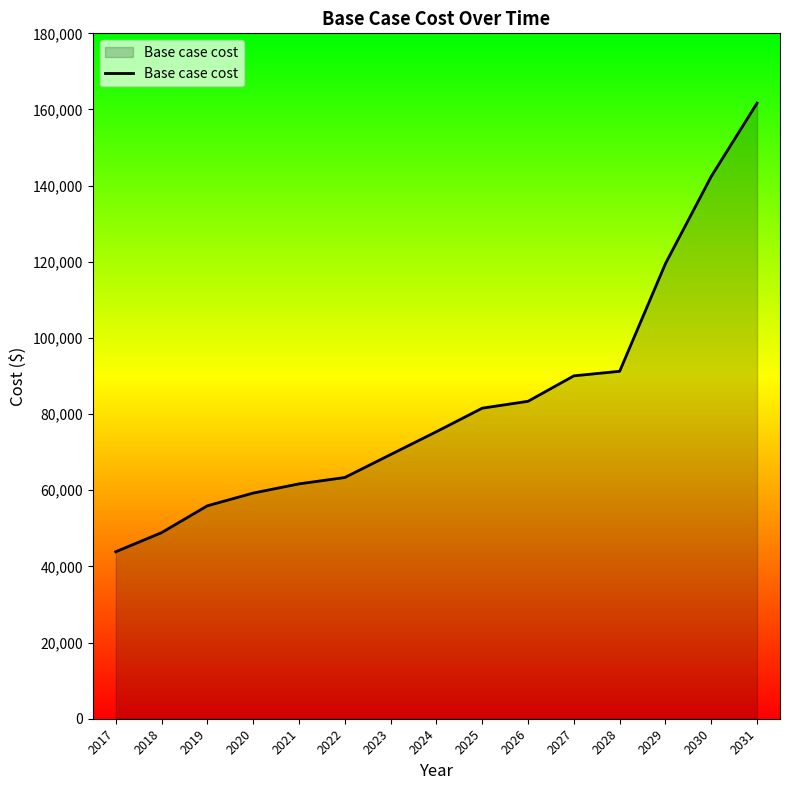

What is the greatest value displayed?

161684.4